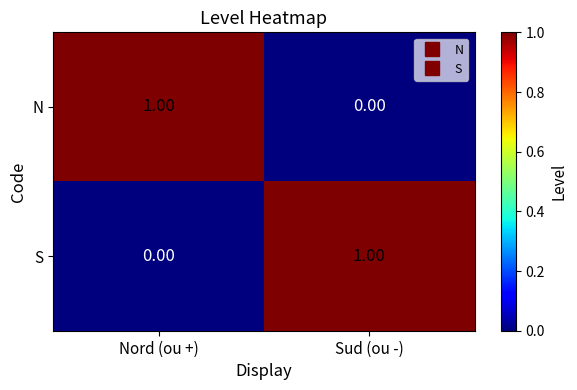

At which label is S closest to 0?

Nord (ou +)